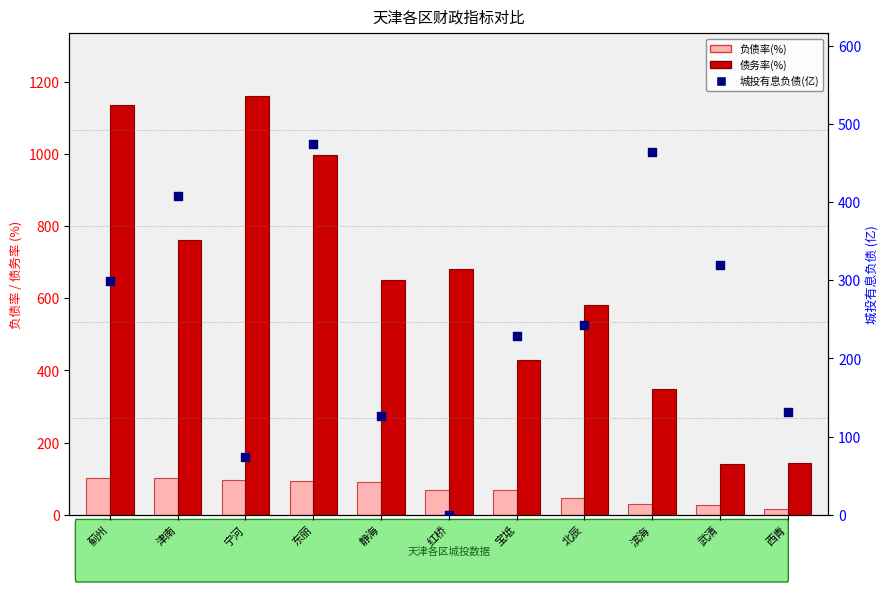

Which series has the widest spread of Y values?

债务率(%)